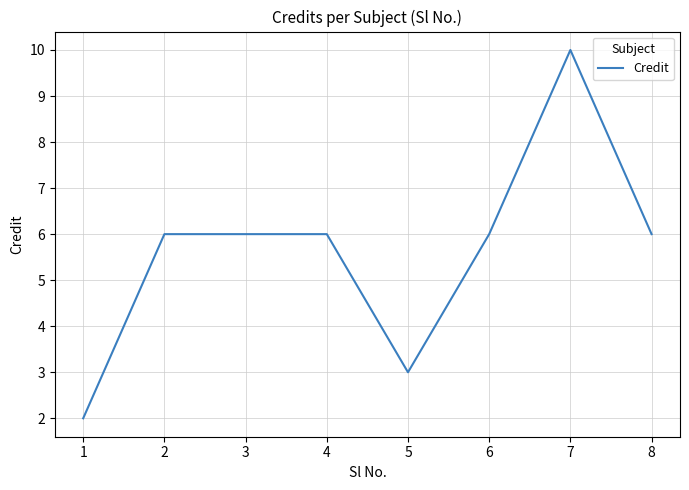

The value at 1 is 0. True or false?

False